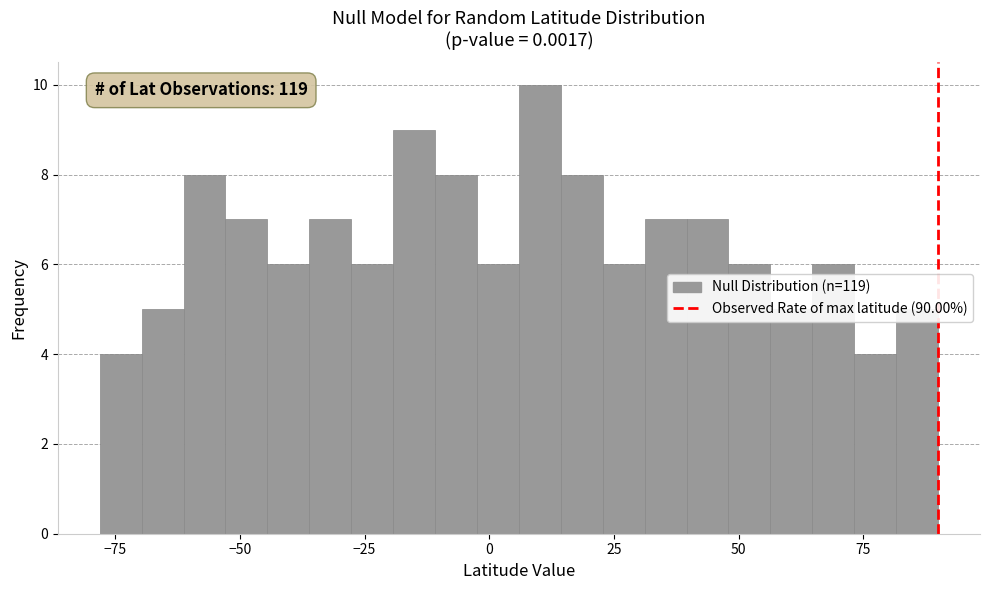

Around what value on the x-axis is the tallest bar? Give the approximate position of its centre, as read against the axis.

10